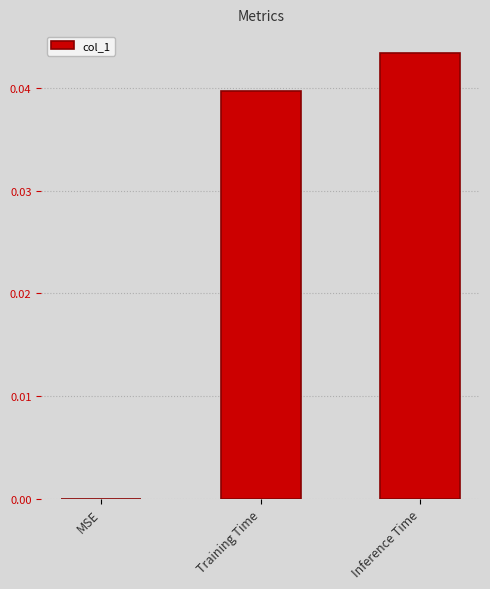

The value at MSE is 0.0. True or false?

True